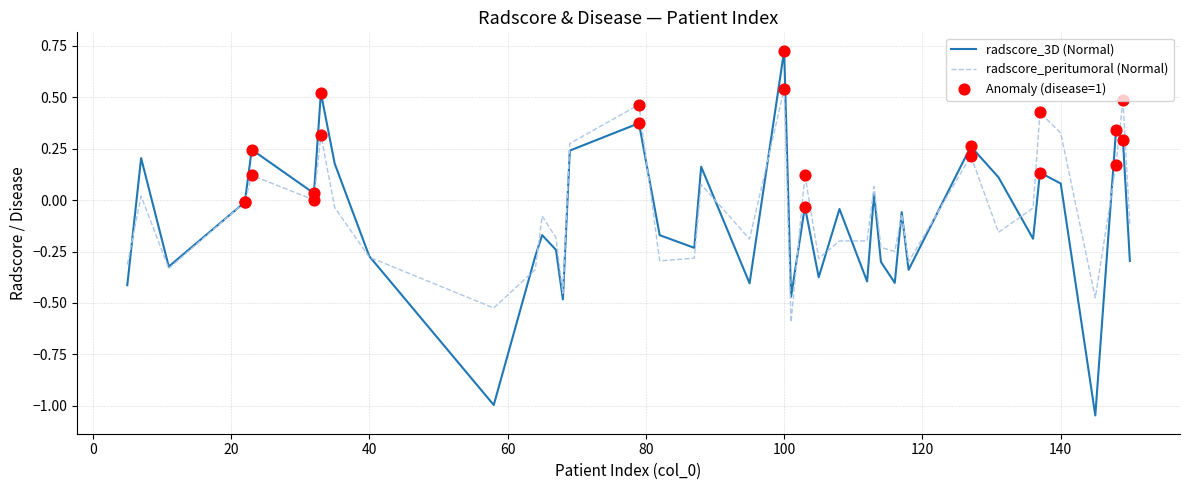

Which series has the largest range (max minus min)?

radscore_3D (Normal)